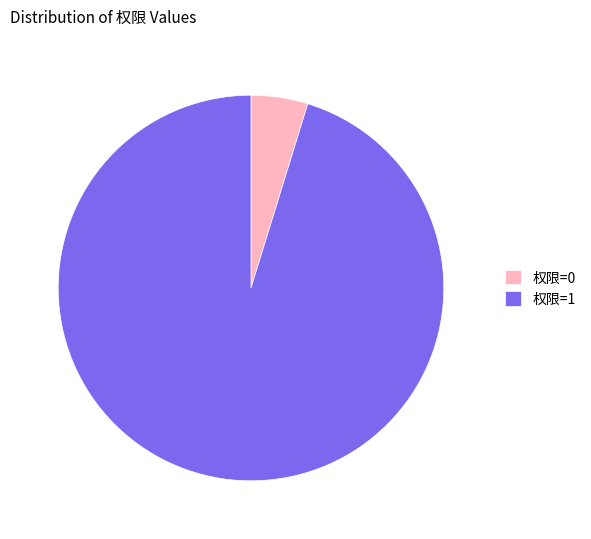

Is the sum of 权限=1 and 权限=0 greater than half?

Yes